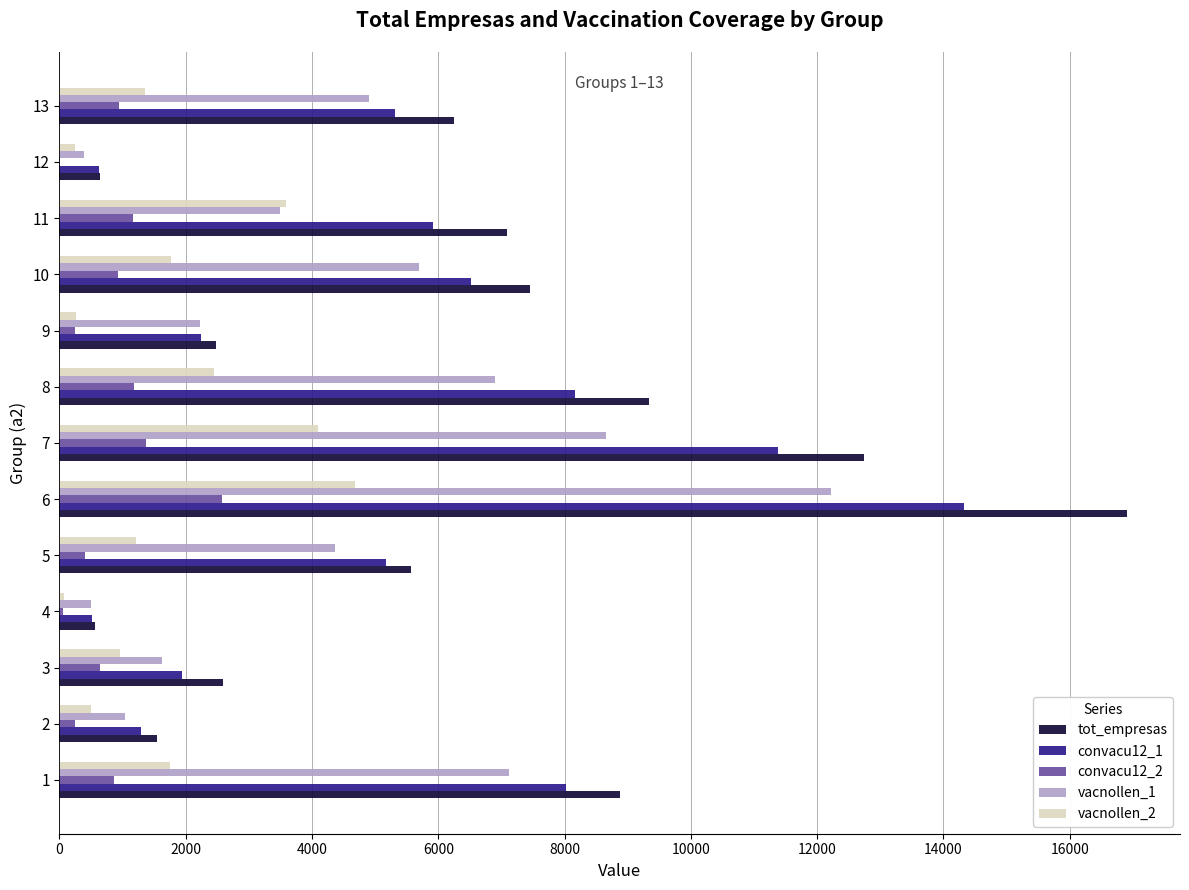

What is the maximum value shown in the chart?

16903.0